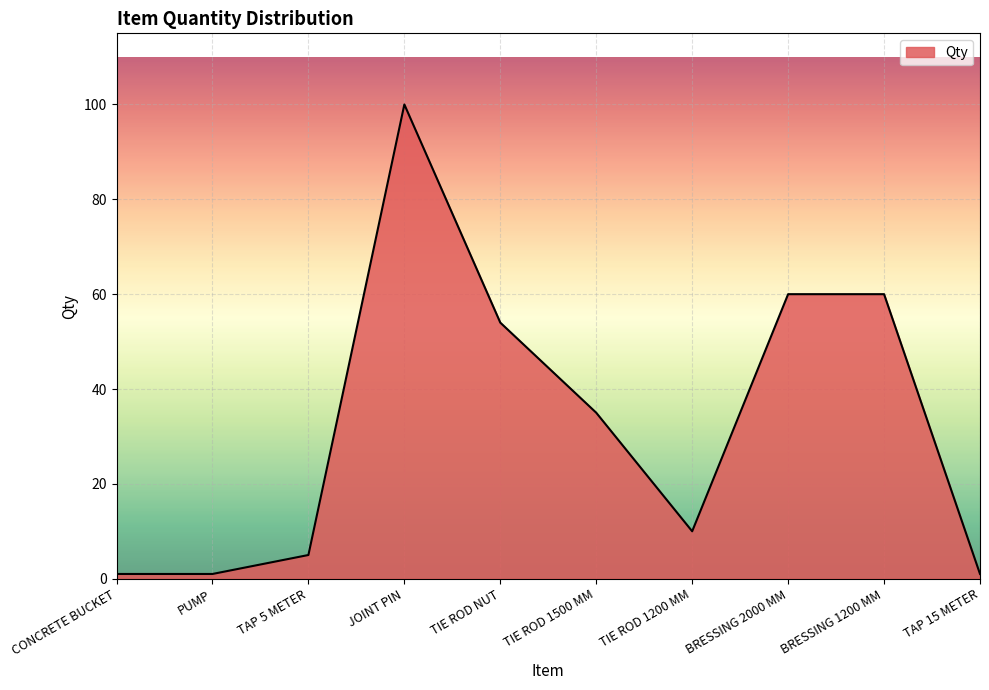

What is the difference between the maximum and minimum values?

99